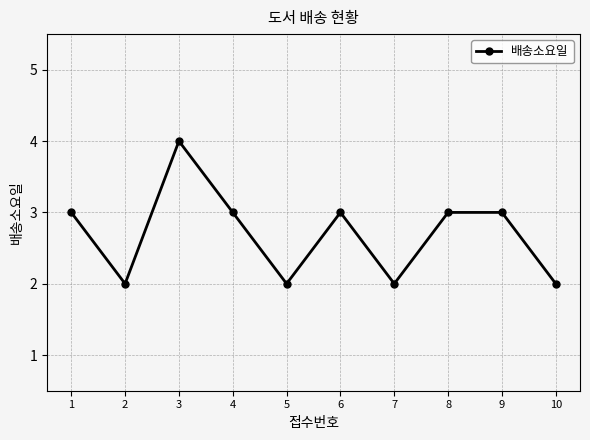

What is the change in value from 1 to 2?

-1